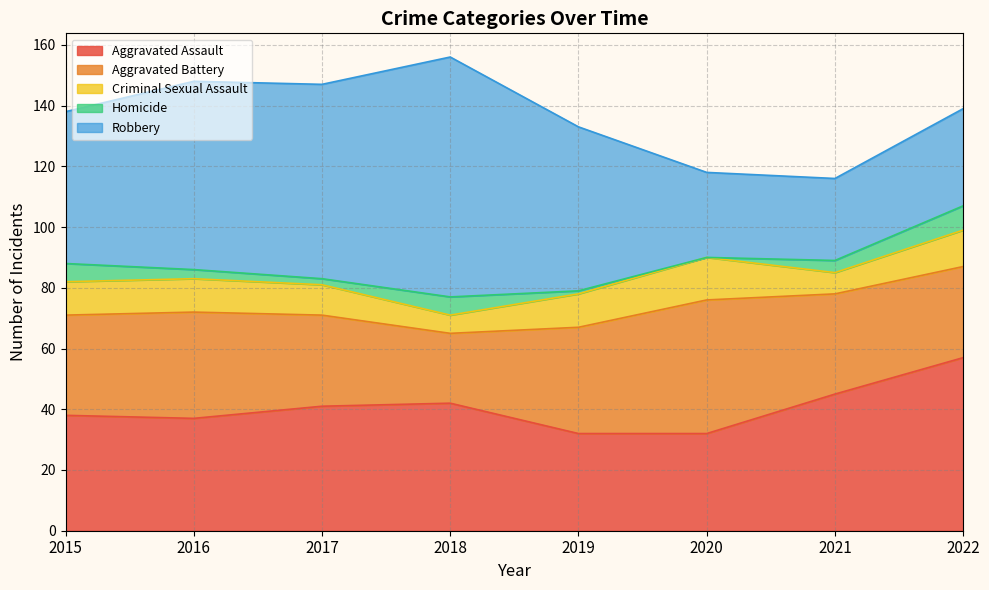

Where does the Criminal Sexual Assault series first go above 11?

2020